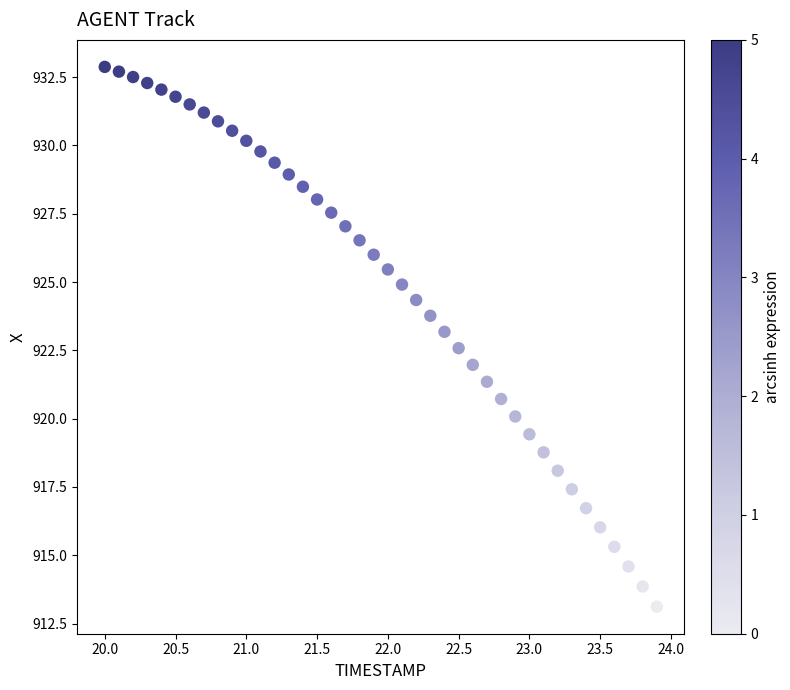

What is the range of Y values (max minus min)?

19.8